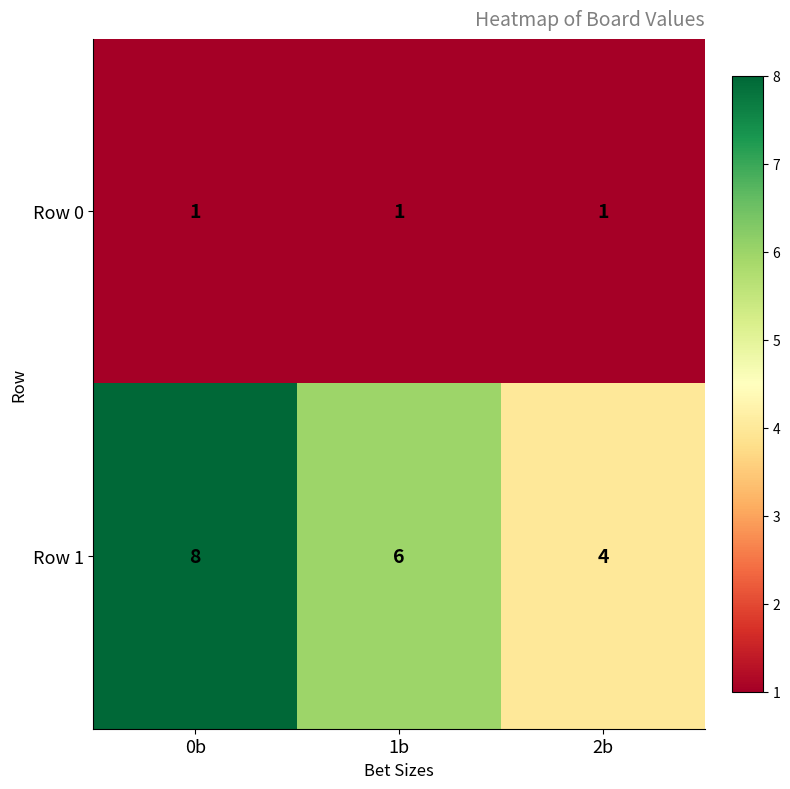

Where is Row 1 nearest to the value 6?

1b